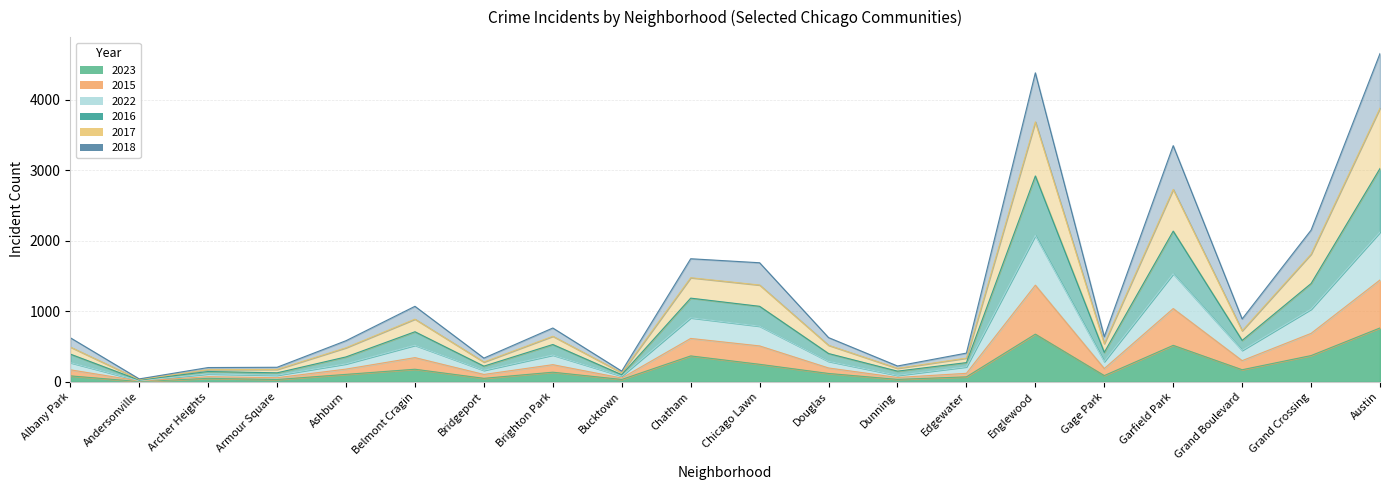

What is the difference between the highest and lowest values at Andersonville?

38